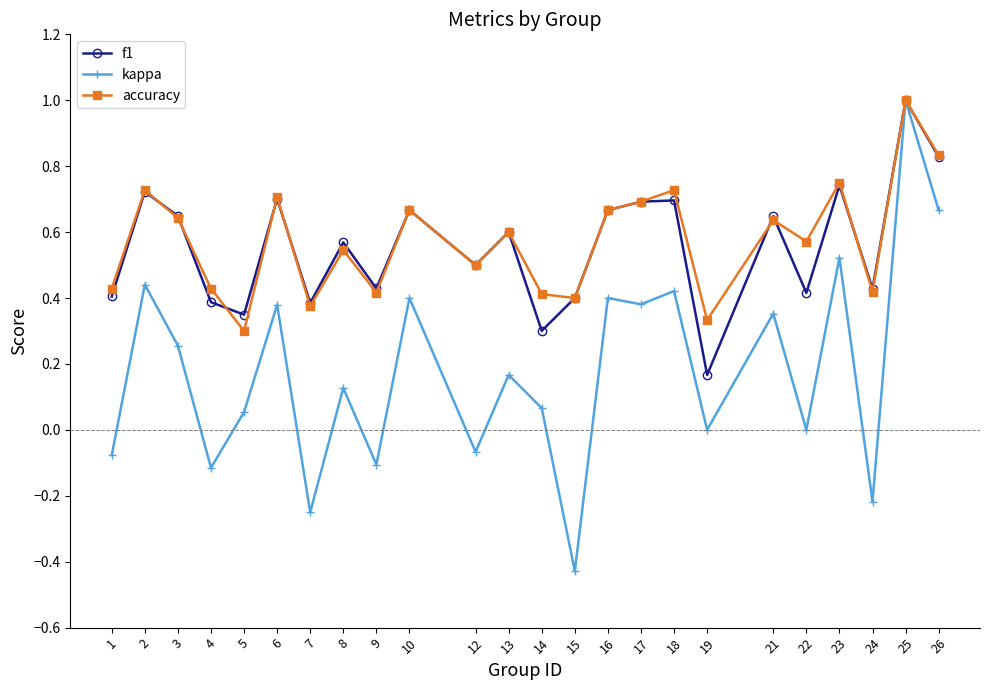

Which series has the largest total across all categories?

accuracy